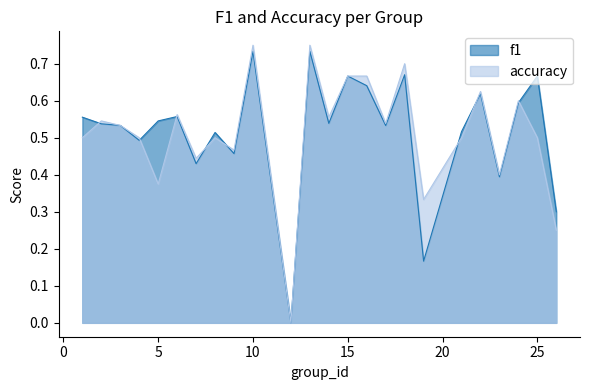

Where do f1 and accuracy first cross each other?

1 and 2